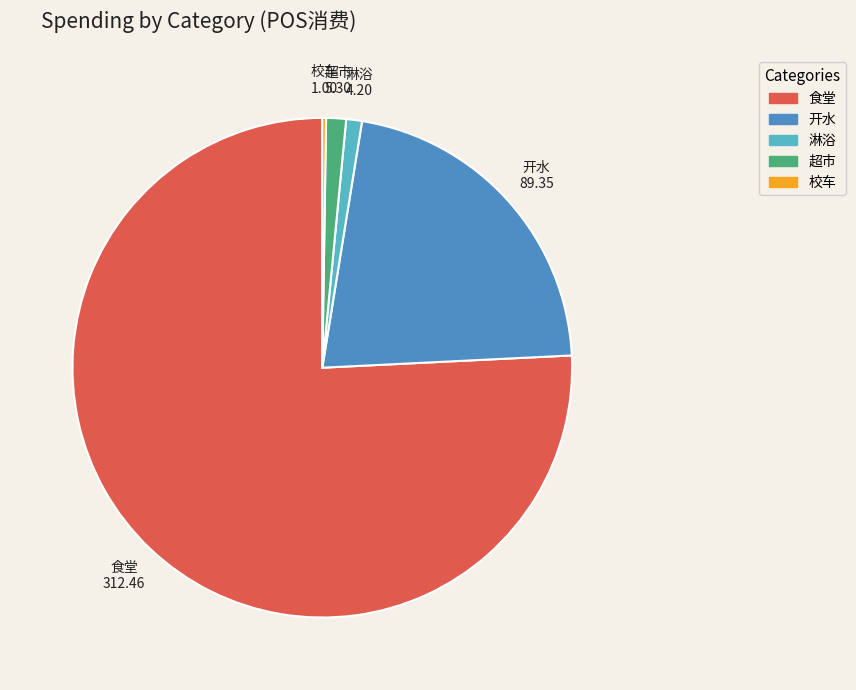

Which slice represents more than half of the pie?

食堂